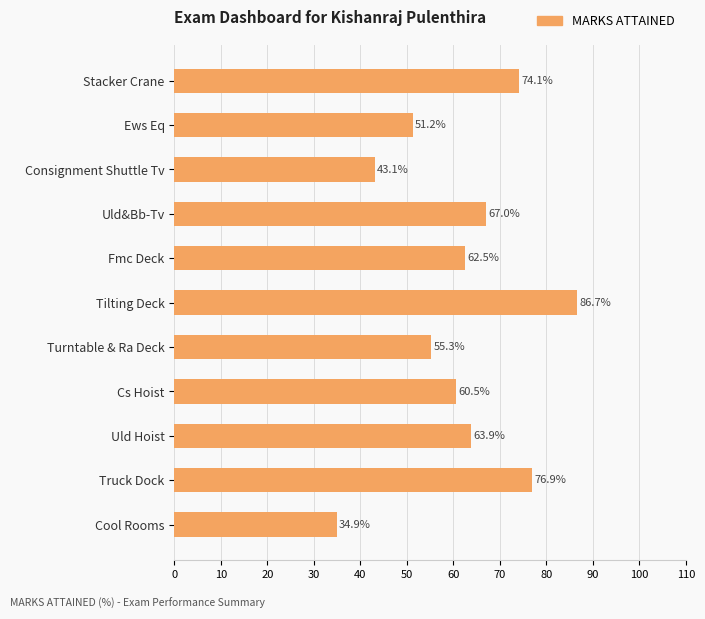

What is the label of the 1st bar from the top?

Stacker Crane